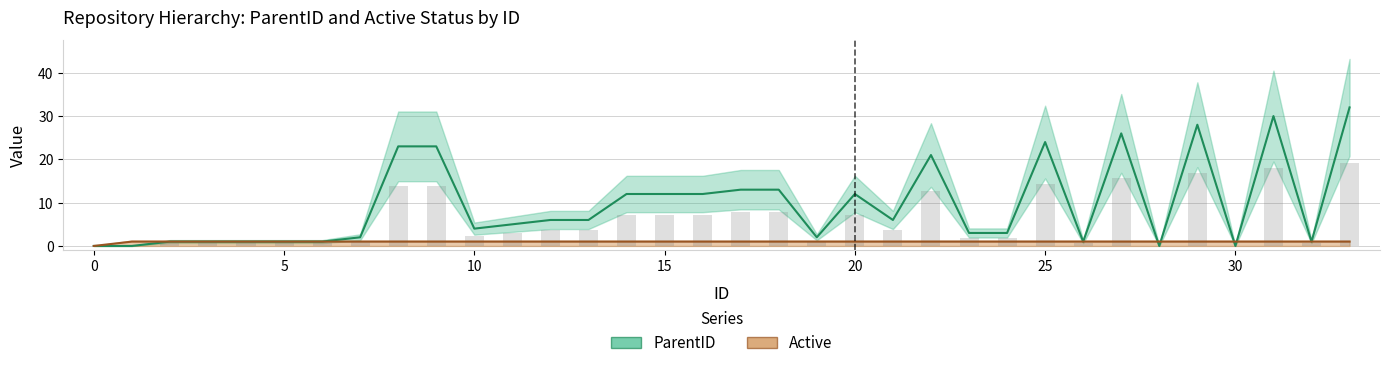

Reading left to right, transcribe all the data shown in this chart.

ParentID: 0=0	1=0	2=1	3=1	4=1	5=1	6=1	7=2	8=23	9=23	10=4	11=5	12=6	13=6	14=12	15=12	16=12	17=13	18=13	19=2	20=12	21=6	22=21	23=3	24=3	25=24	26=1	27=26	28=0	29=28	30=0	31=30	32=1	33=32
Active: 0=0	1=1	2=1	3=1	4=1	5=1	6=1	7=1	8=1	9=1	10=1	11=1	12=1	13=1	14=1	15=1	16=1	17=1	18=1	19=1	20=1	21=1	22=1	23=1	24=1	25=1	26=1	27=1	28=1	29=1	30=1	31=1	32=1	33=1